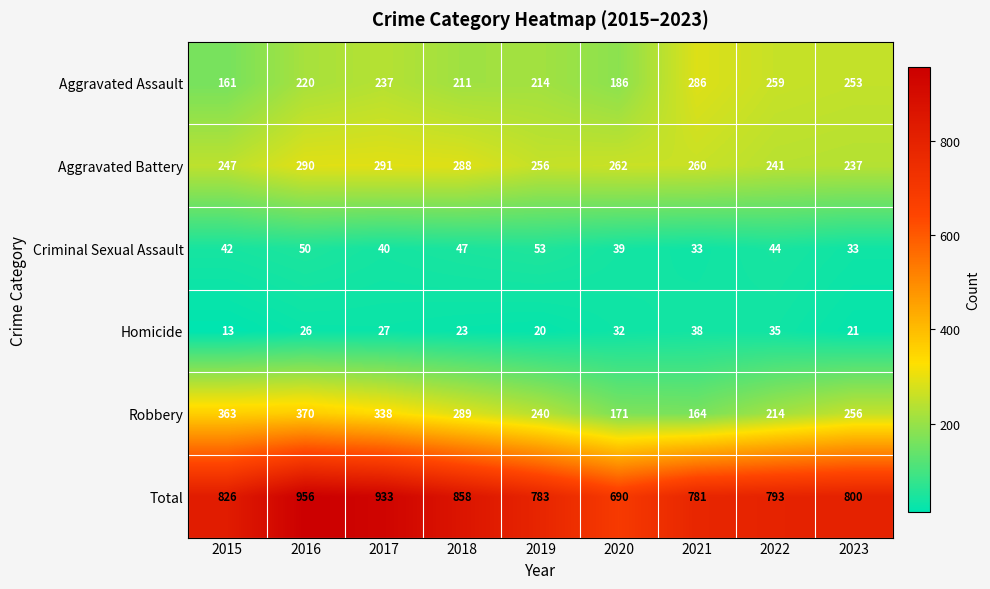

Is it true that Aggravated Assault equals 211 at 2018?

True